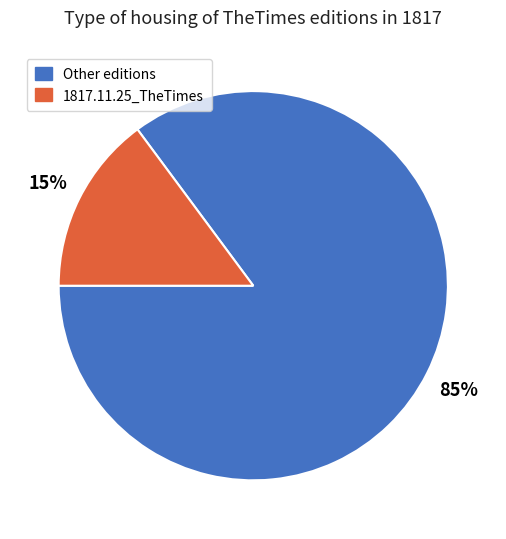

To the nearest percent, what is the average slice percentage?

50%